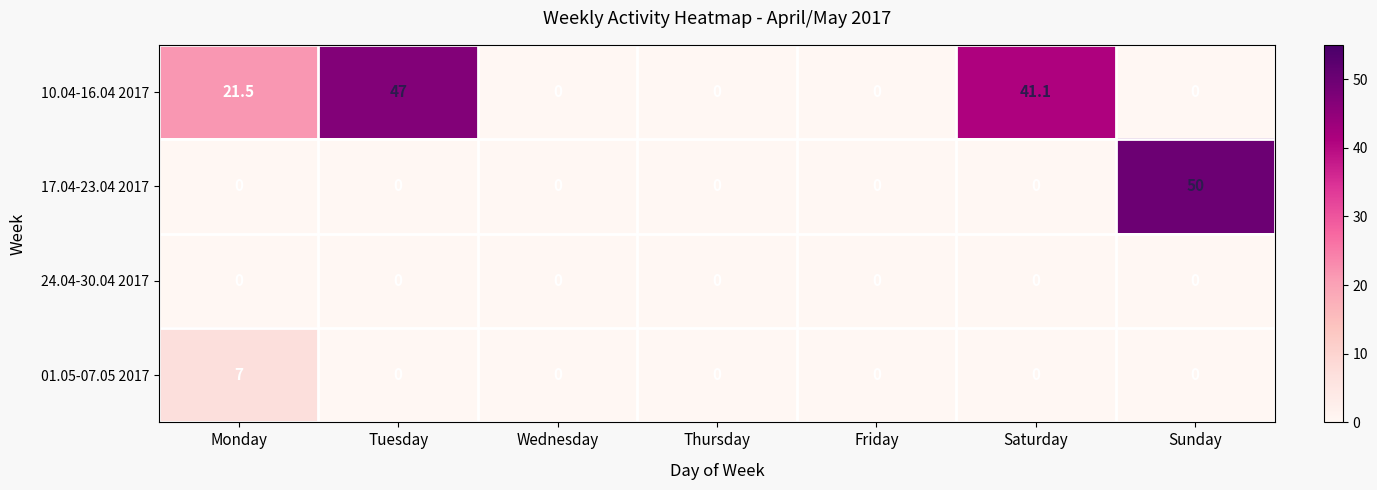

Reading left to right, list all the values displayed in this chart.

10.04-16.04 2017: 21.5	47.0	0.0	0.0	0.0	41.1	0.0
17.04-23.04 2017: 0.0	0.0	0.0	0.0	0.0	0.0	50.0
24.04-30.04 2017: 0.0	0.0	0.0	0.0	0.0	0.0	0.0
01.05-07.05 2017: 7.0	0.0	0.0	0.0	0.0	0.0	0.0